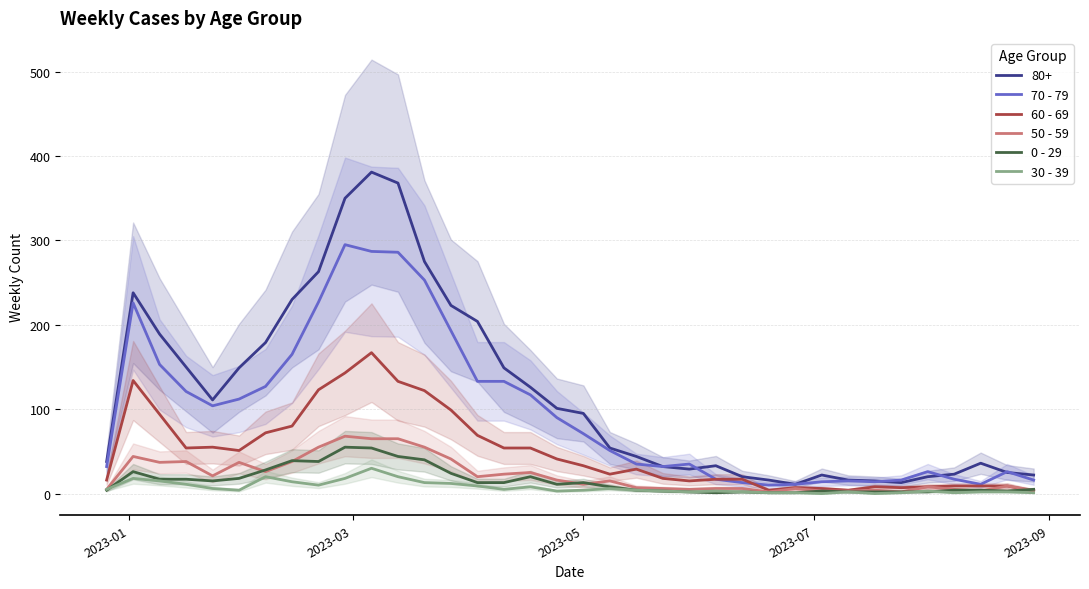

True or false: 50 - 59 and 0 - 29 intersect in this chart.

True